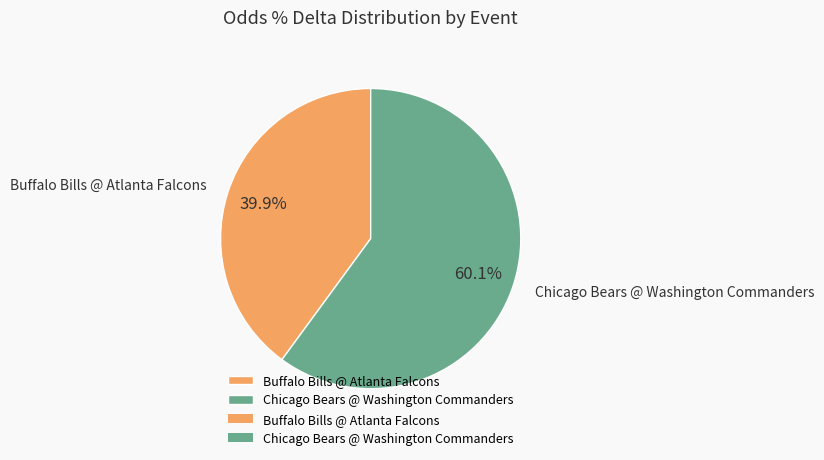

To the nearest percent, what is the difference between the largest and smallest slice percentages?

20%